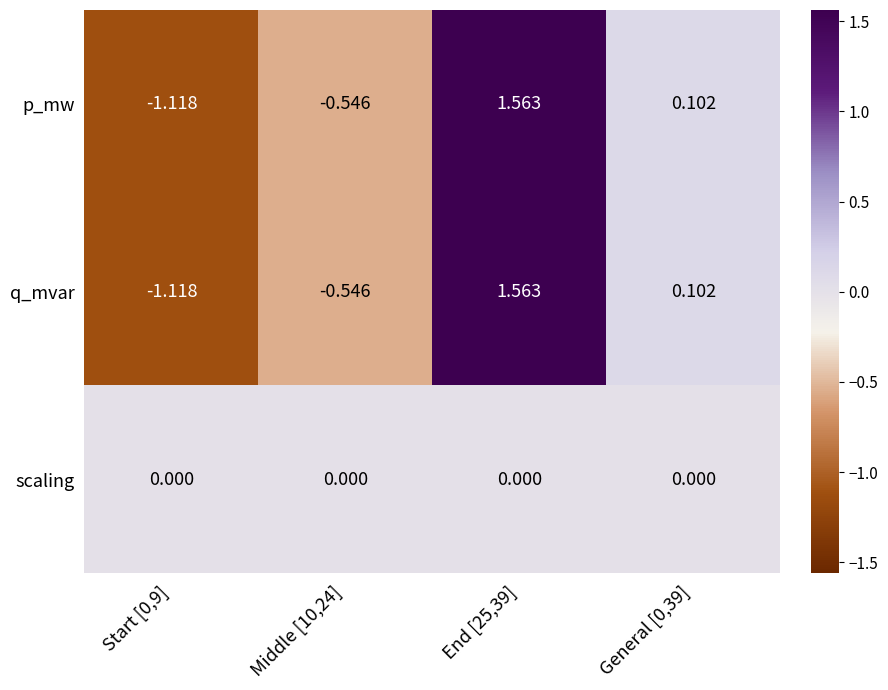

Count the number of data series in this chart.

3